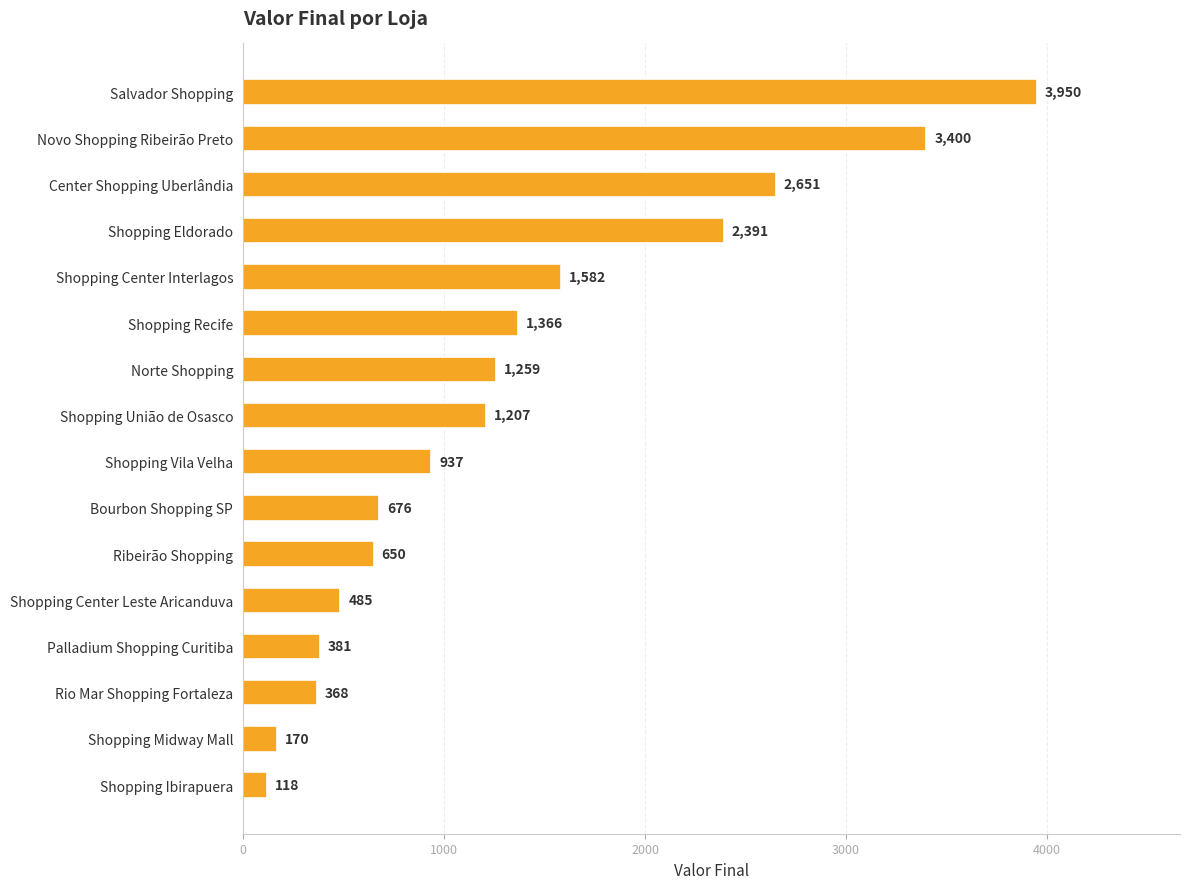

The chart shows a value of 4461 at Novo Shopping Ribeirão Preto. True or false?

False